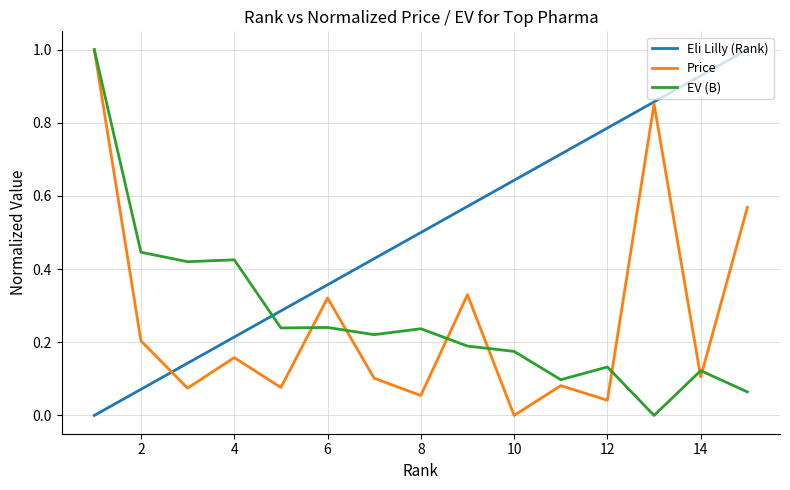

After their last crossing, which series has the higher values: EV (B) or Eli Lilly (Rank)?

Eli Lilly (Rank)